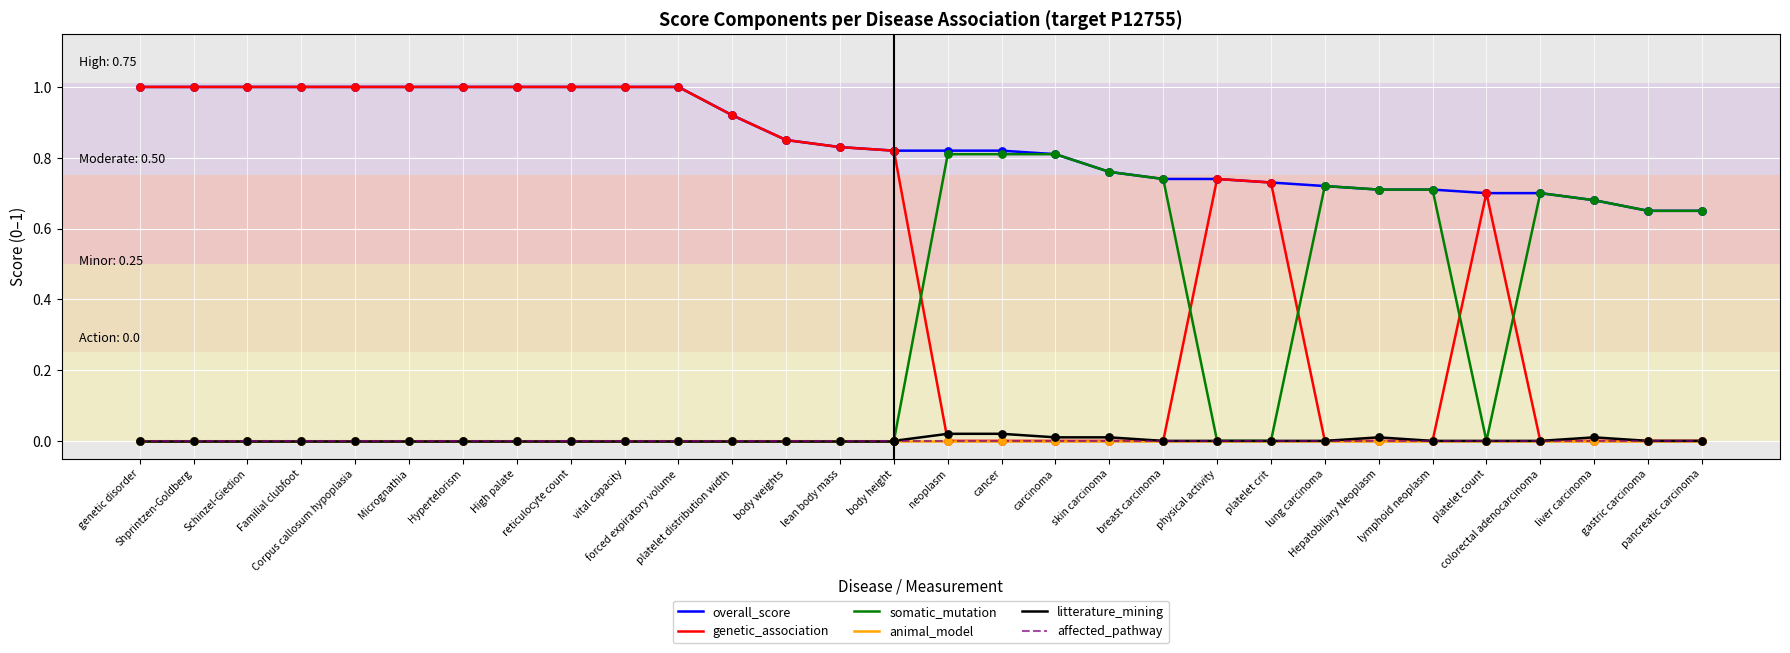

Which series has the largest total across all categories?

overall_score